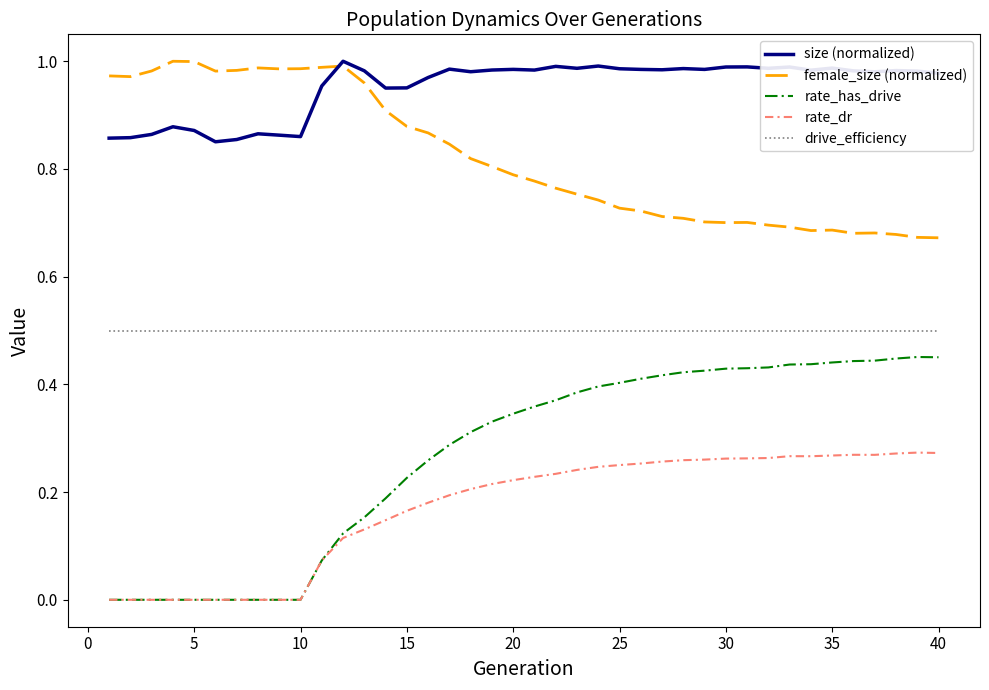

Which series has the largest range (max minus min)?

rate_has_drive